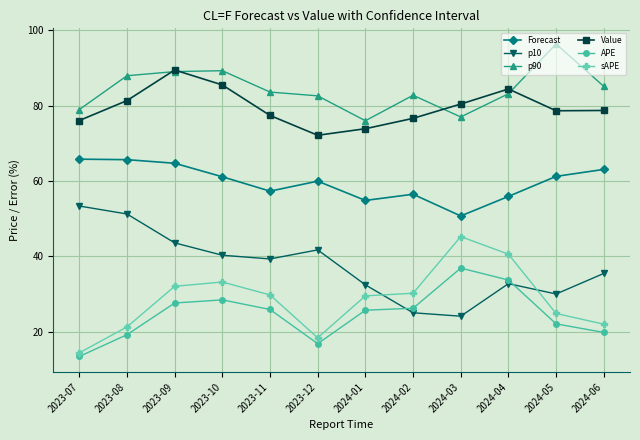

Where is Forecast nearest to the value 58?

2023-11